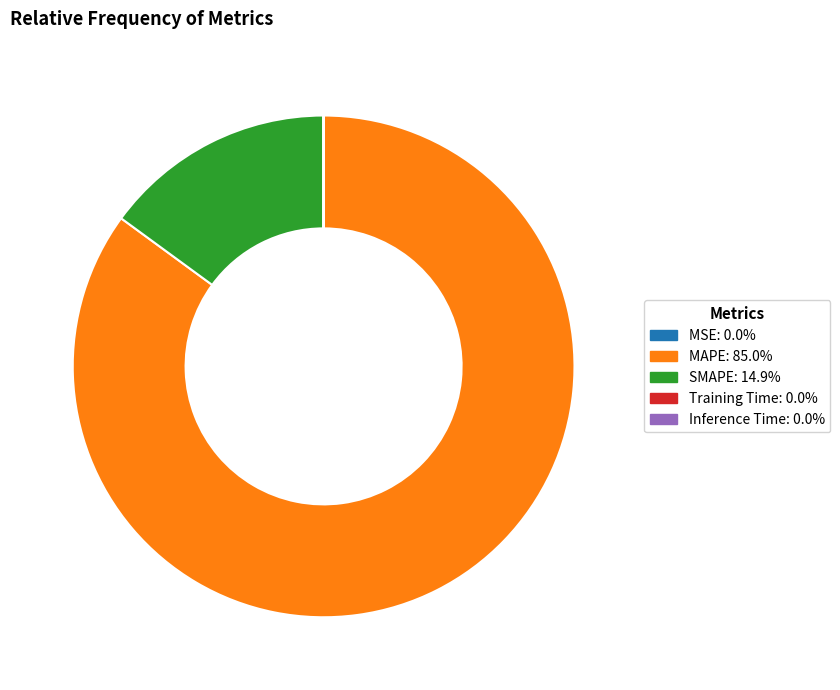

Is the sum of SMAPE and MAPE greater than half?

Yes